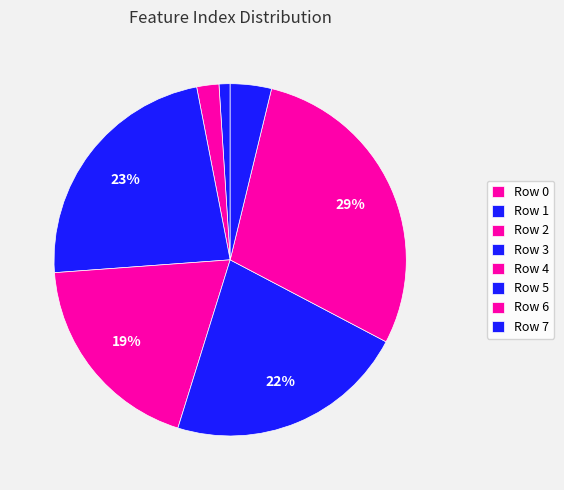

Does Row 1 represent more than half of the total?

No